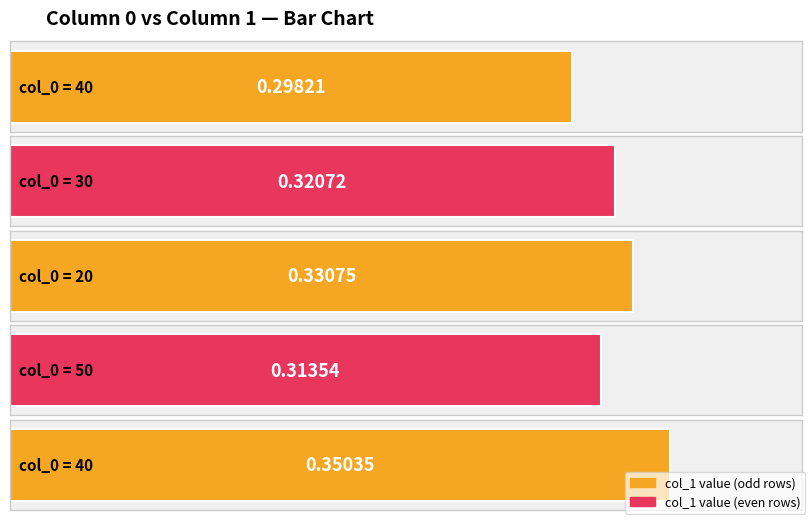

True or false: the data shows 0.1 at 40.

False